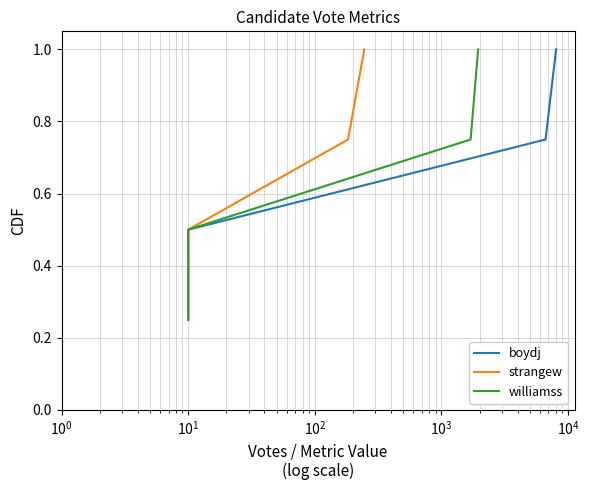

What is the sum of the strangew values at $\mathdefault{10^{0}}$ and $\mathdefault{10^{2}}$?

1.5